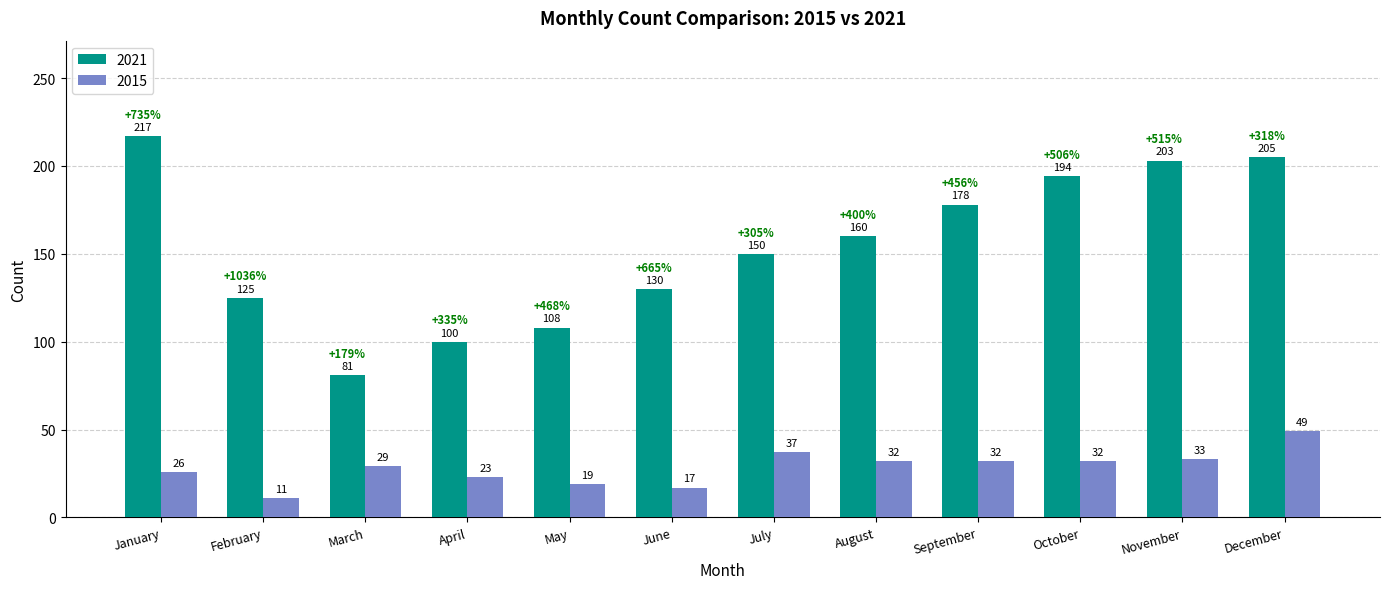

What is the spread (max minus min) of values at October?

162